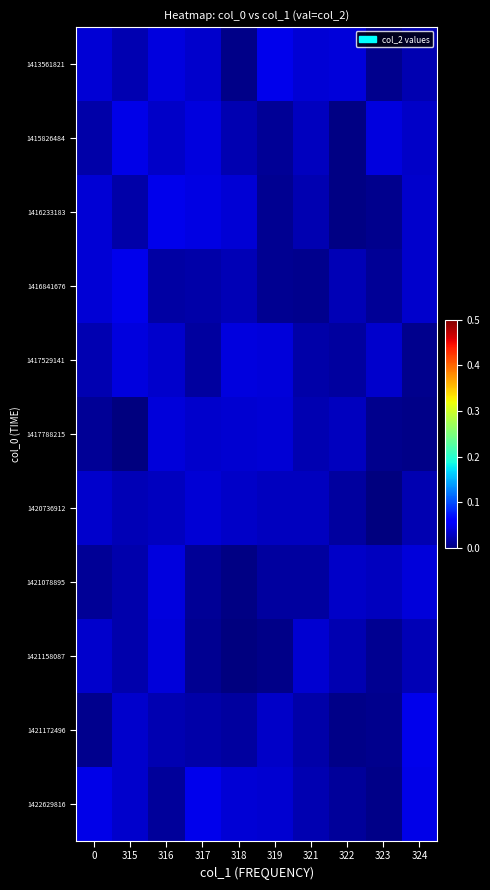

At which category does the chart reach its peak across all series?

319